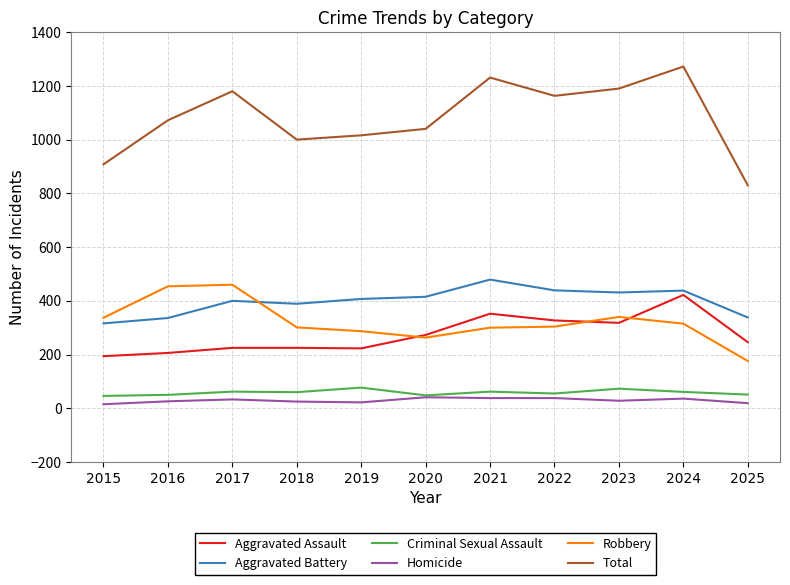

The Total series shows 261 at 2025. True or false?

False